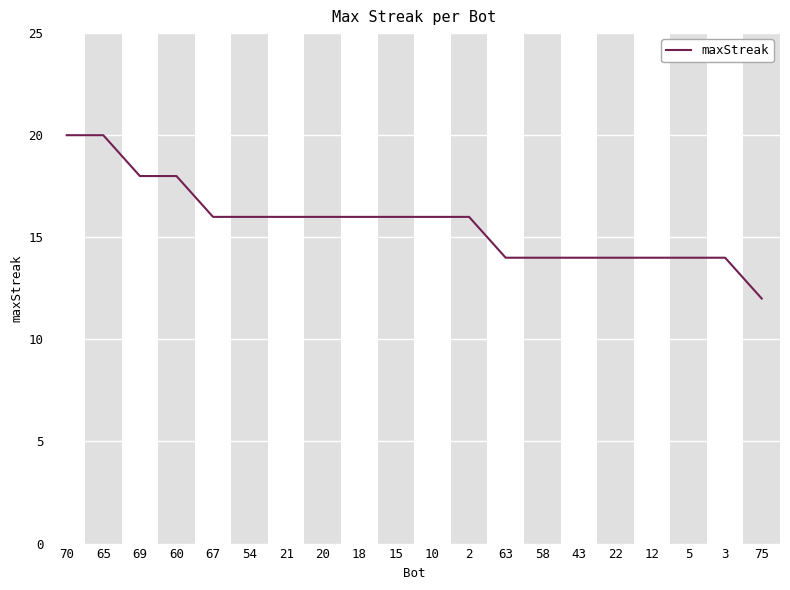

Read the value at 63.

14